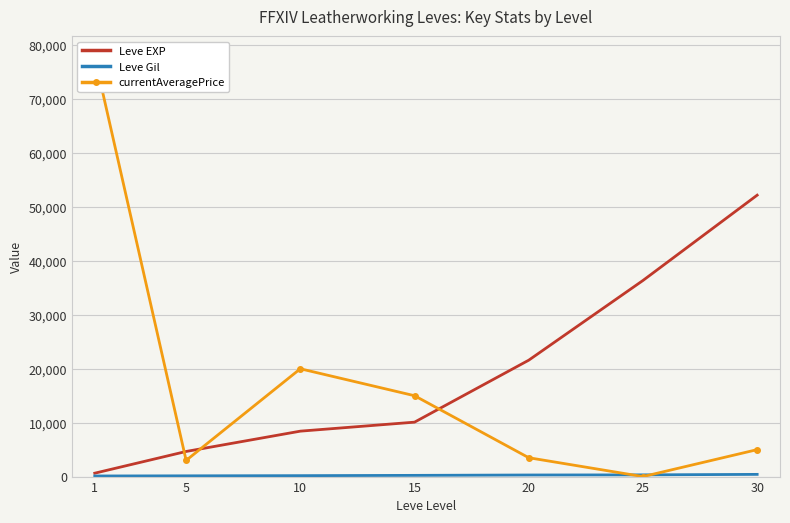

In currentAveragePrice, how many points are lower than both neighbors (excluding endpoints)?

2